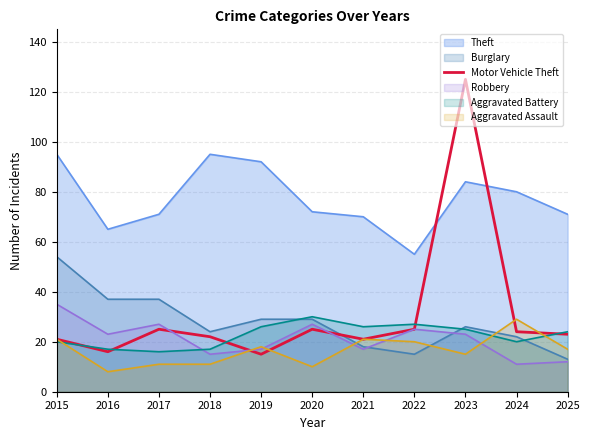

The value of Theft at 2016 is 65. True or false?

True